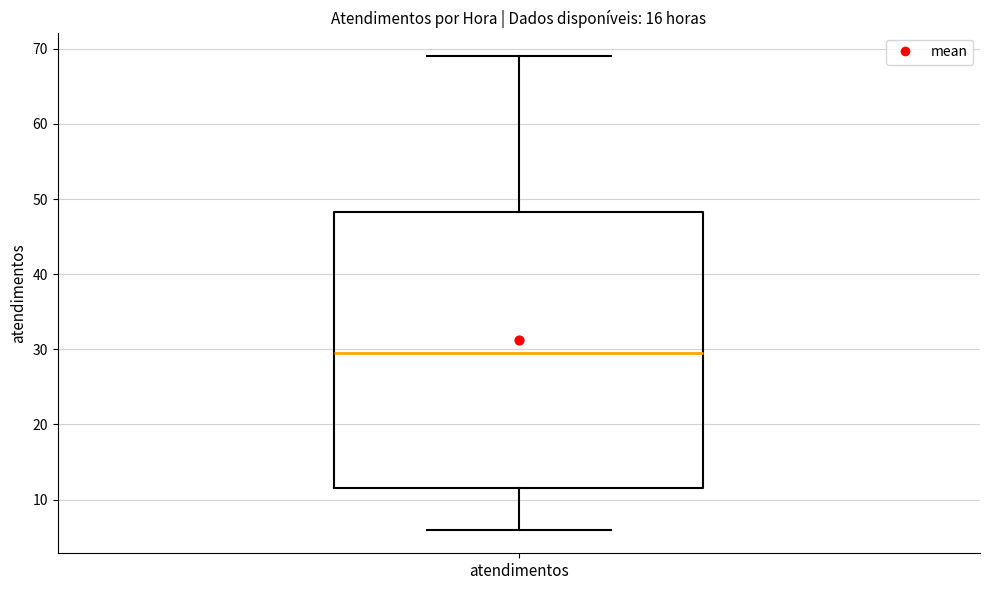

Read this box plot against the y-axis: the position of the median line, the range covered by the box, and the ends of both whiskers. The values are not printed on the chart, so give them approximately, as read against the axis.

median 30, box 12 to 48, whiskers 6 to 69